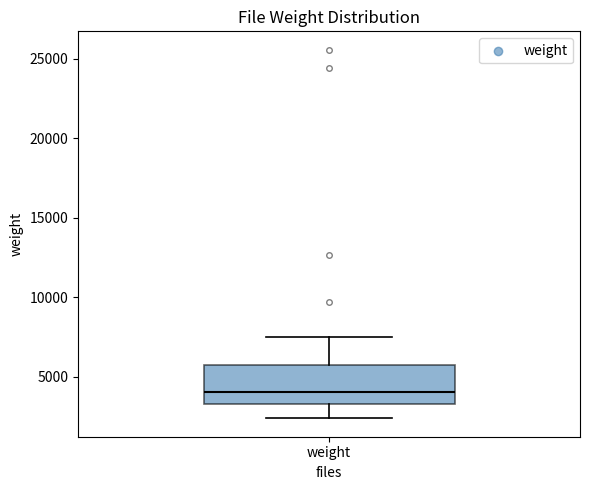

Read this box plot against the y-axis: the position of the median line, the range covered by the box, and the ends of both whiskers. The values are not printed on the chart, so give them approximately, as read against the axis.

median 4000, box 3500 to 5500, whiskers 2500 to 7500